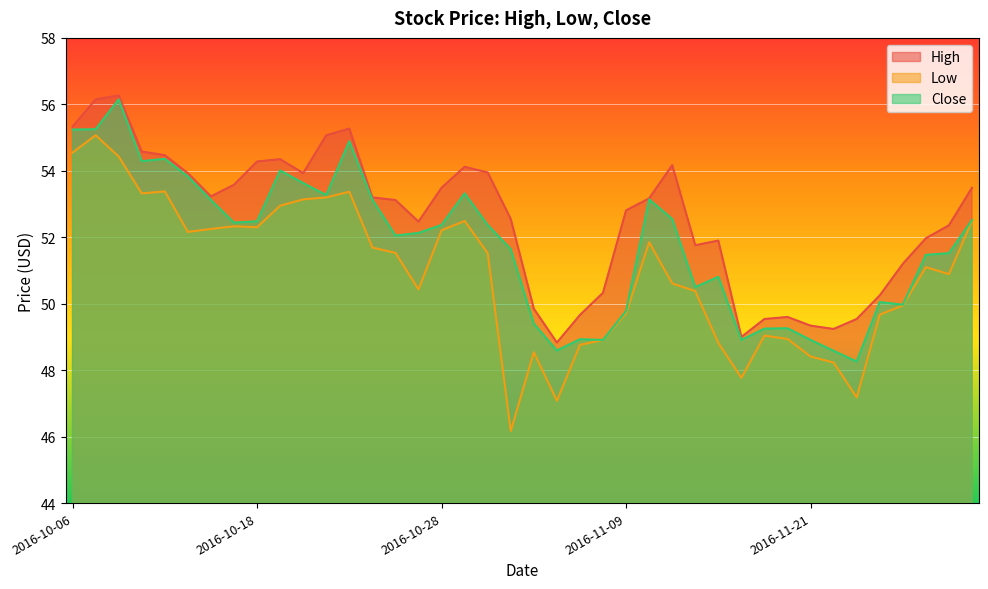

True or false: High and Low cross at least once.

False